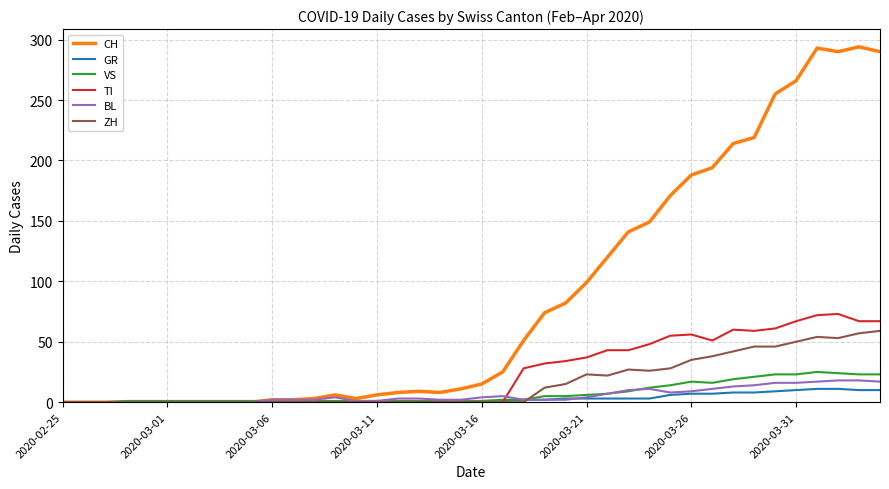

Which series has the widest spread of values?

CH